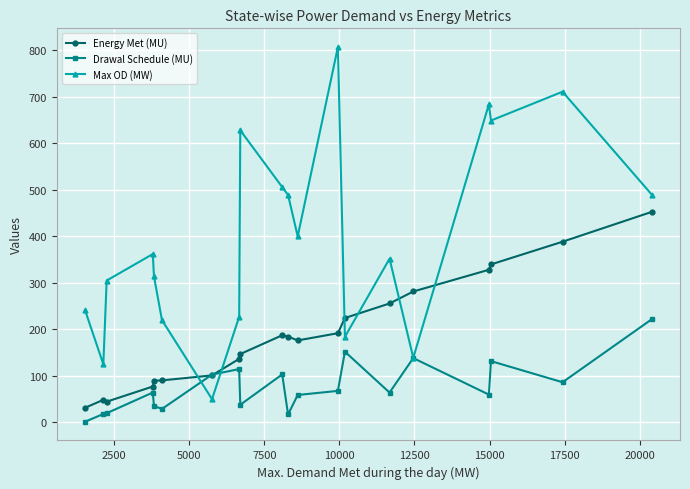

What is the difference between the maximum and minimum values in the Max OD (MW) series?

757.0